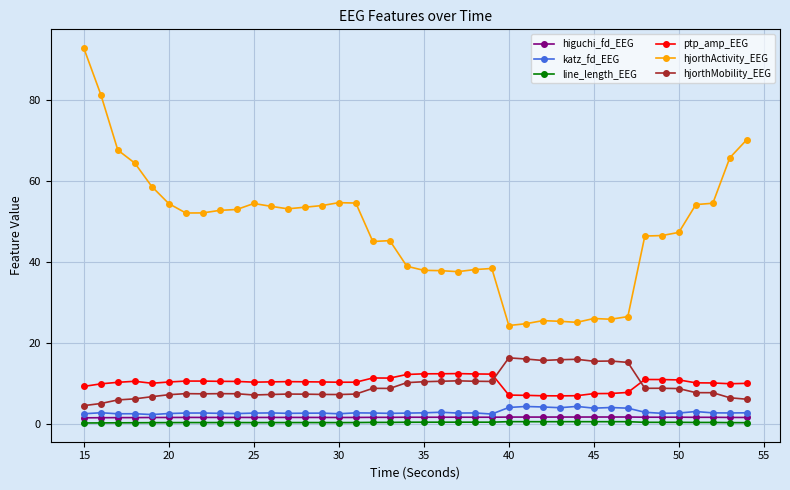

What is the greatest value displayed?

92.8